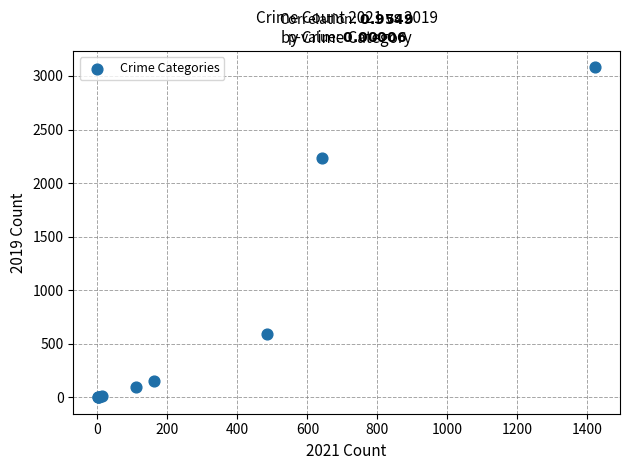

What Y value in the scatter plot is closest to 1540?

2230